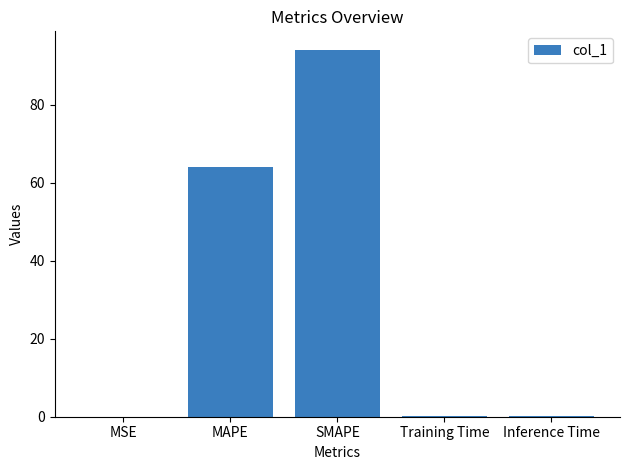

Which has a higher value, MAPE or SMAPE?

SMAPE